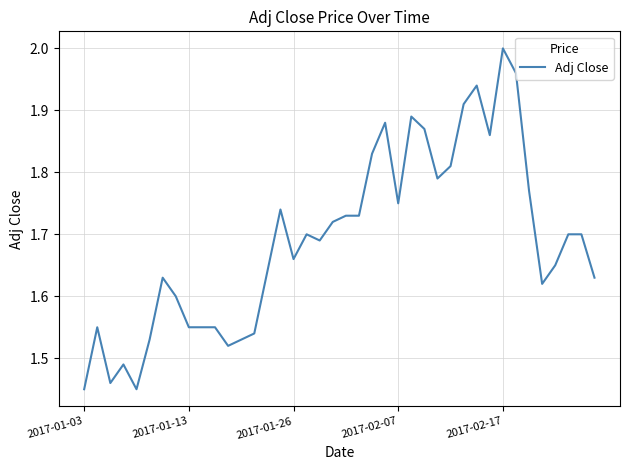

Does the chart display data point markers on the line(s)?

No